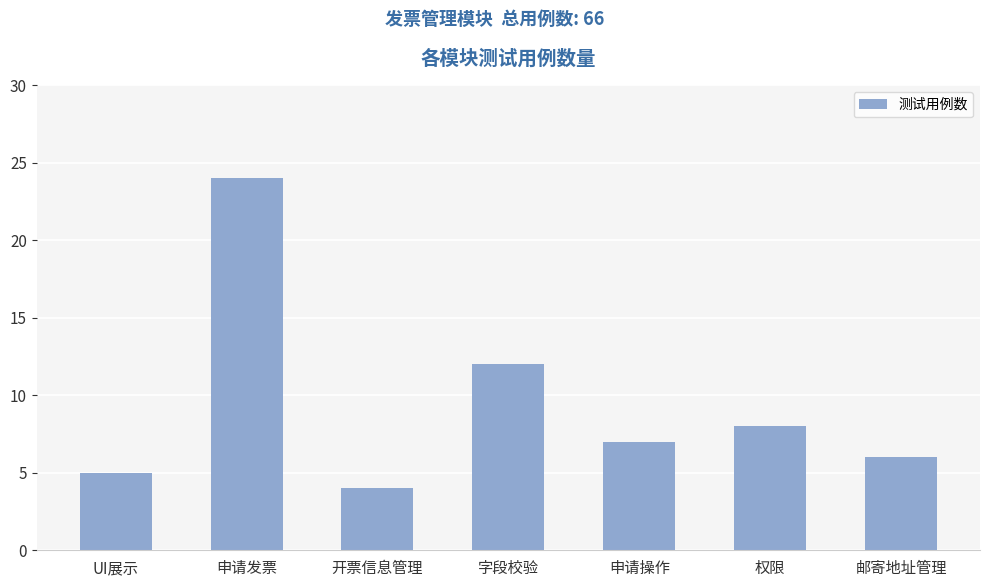

List the labels in order of value, largest first.

申请发票, 字段校验, 权限, 申请操作, 邮寄地址管理, UI展示, 开票信息管理